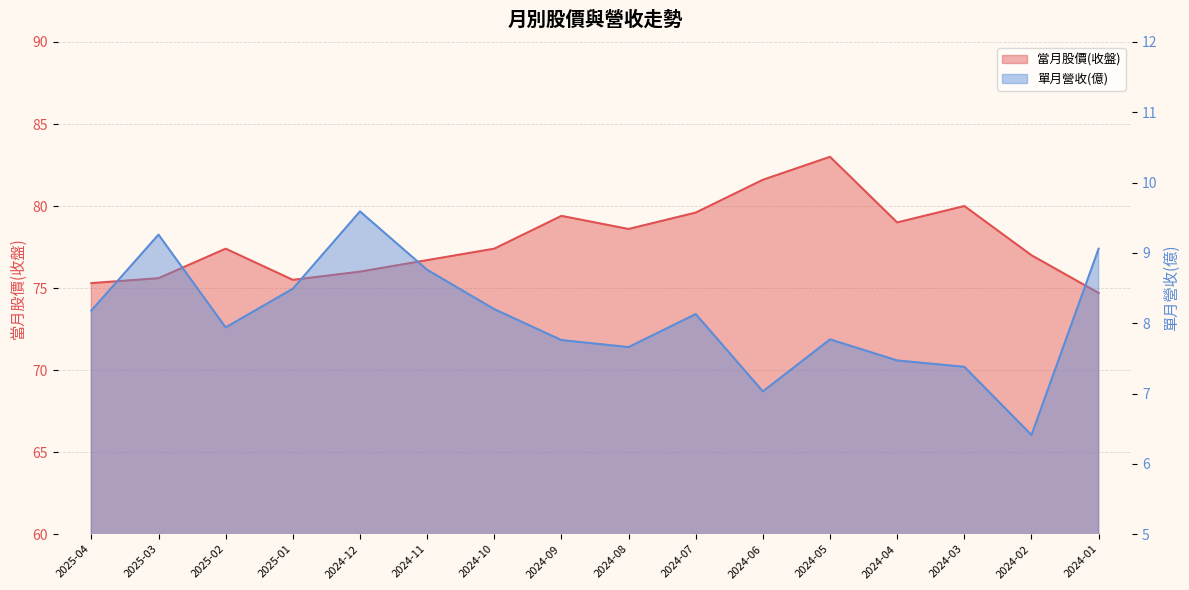

At which category is the sum across all series the highest?

2024-05